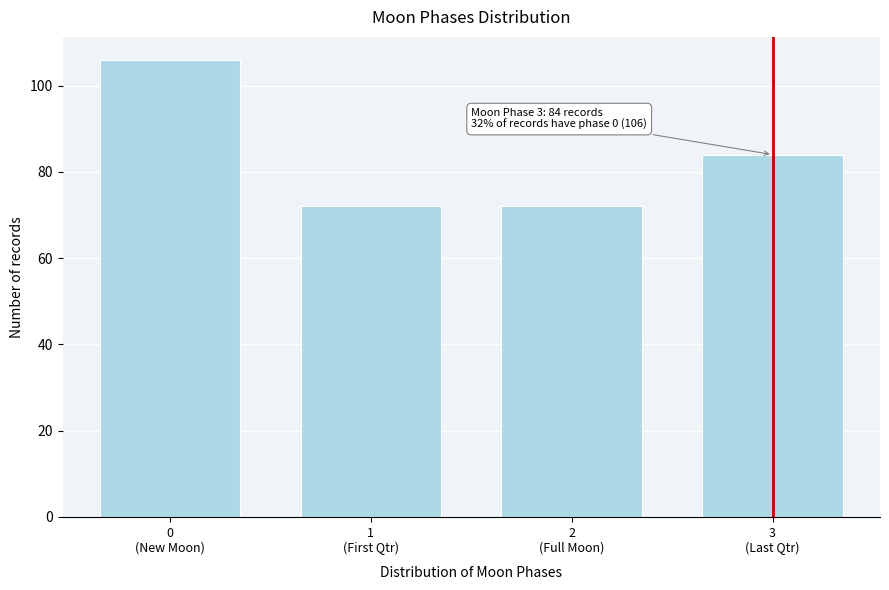

Reading right to left, what are all the values shown in this chart?

84	72	72	106